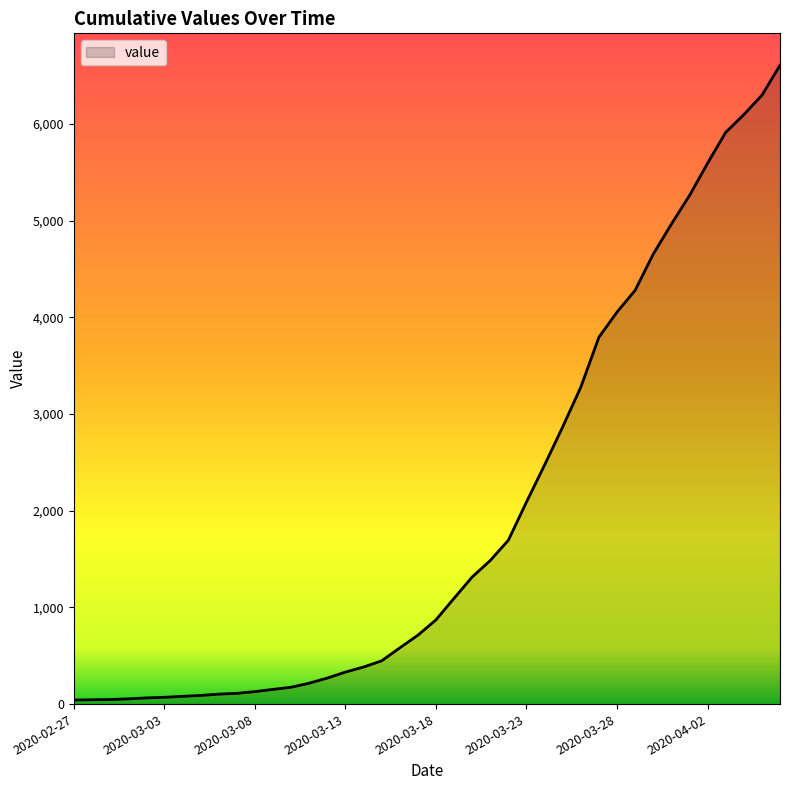

True or false: the data has more than 1 interior local peaks.

False